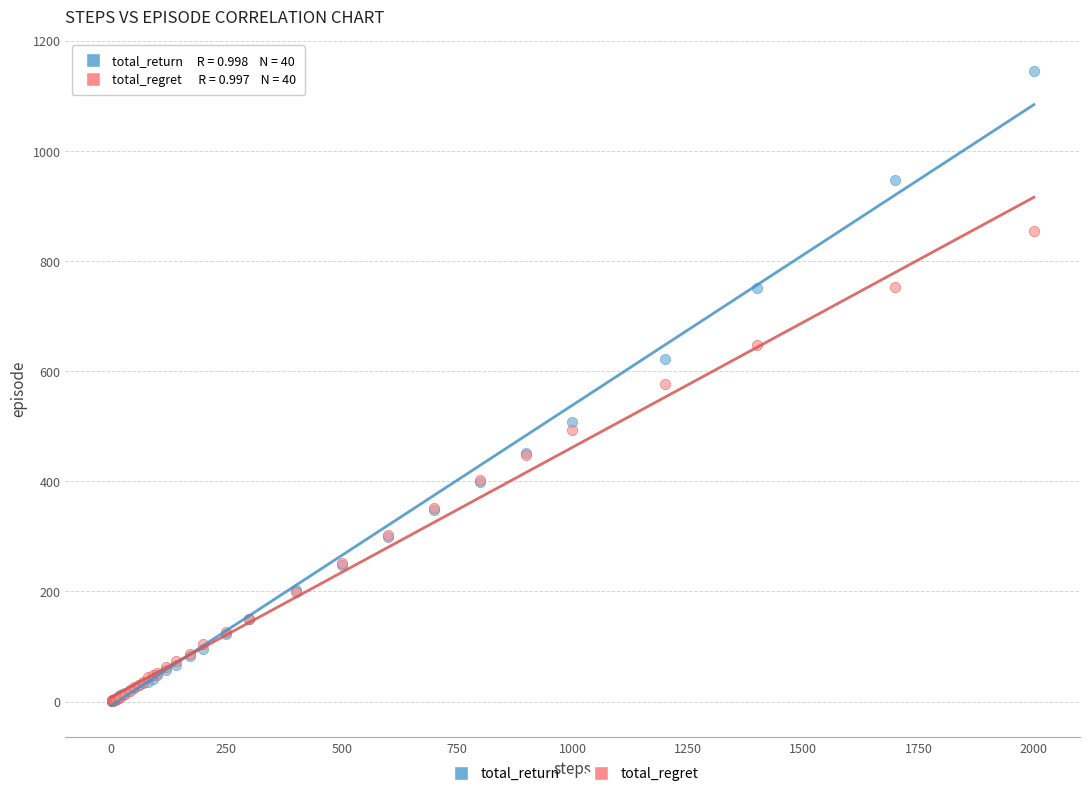

What are all the series names shown in the legend?

total_return, total_regret